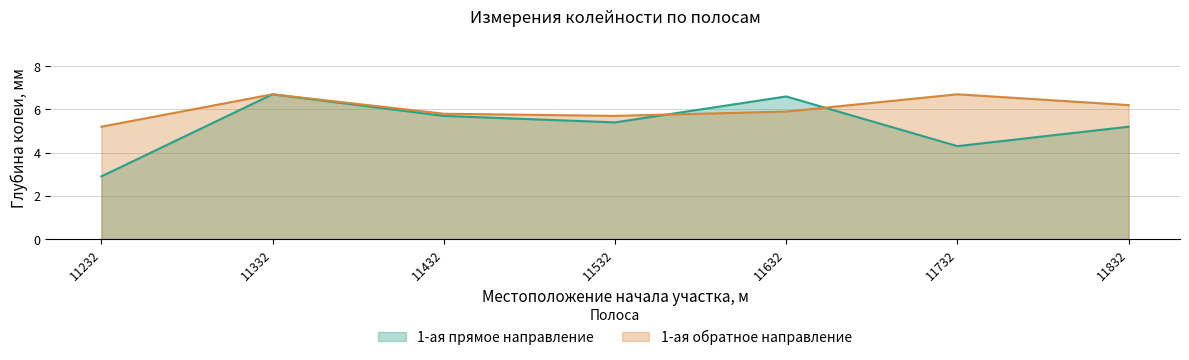

Reading right to left, transcribe all the data shown in this chart.

1-ая прямое направление: 11832=5.2	11732=4.3	11632=6.6	11532=5.4	11432=5.7	11332=6.7	11232=2.9
1-ая обратное направление: 11832=6.2	11732=6.7	11632=5.9	11532=5.7	11432=5.8	11332=6.7	11232=5.2